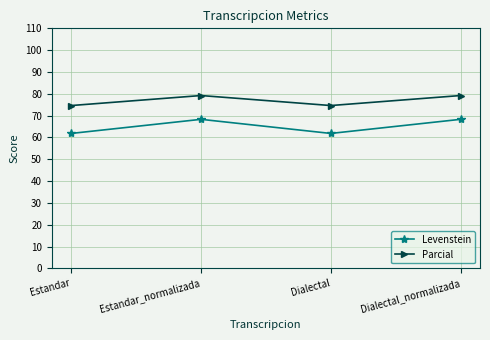

Is it true that Parcial equals 118.4 at Dialectal?

False